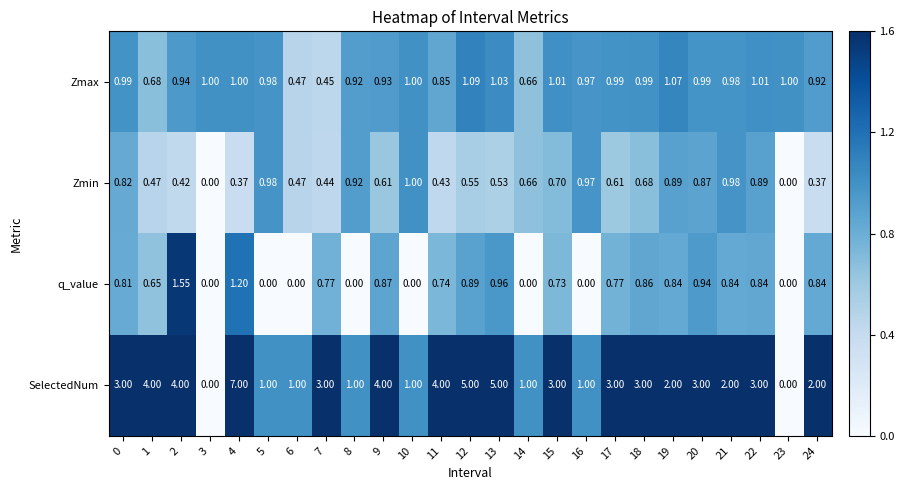

At 1, list the series in order from largest to smallest.

SelectedNum, Zmax, q_value, Zmin